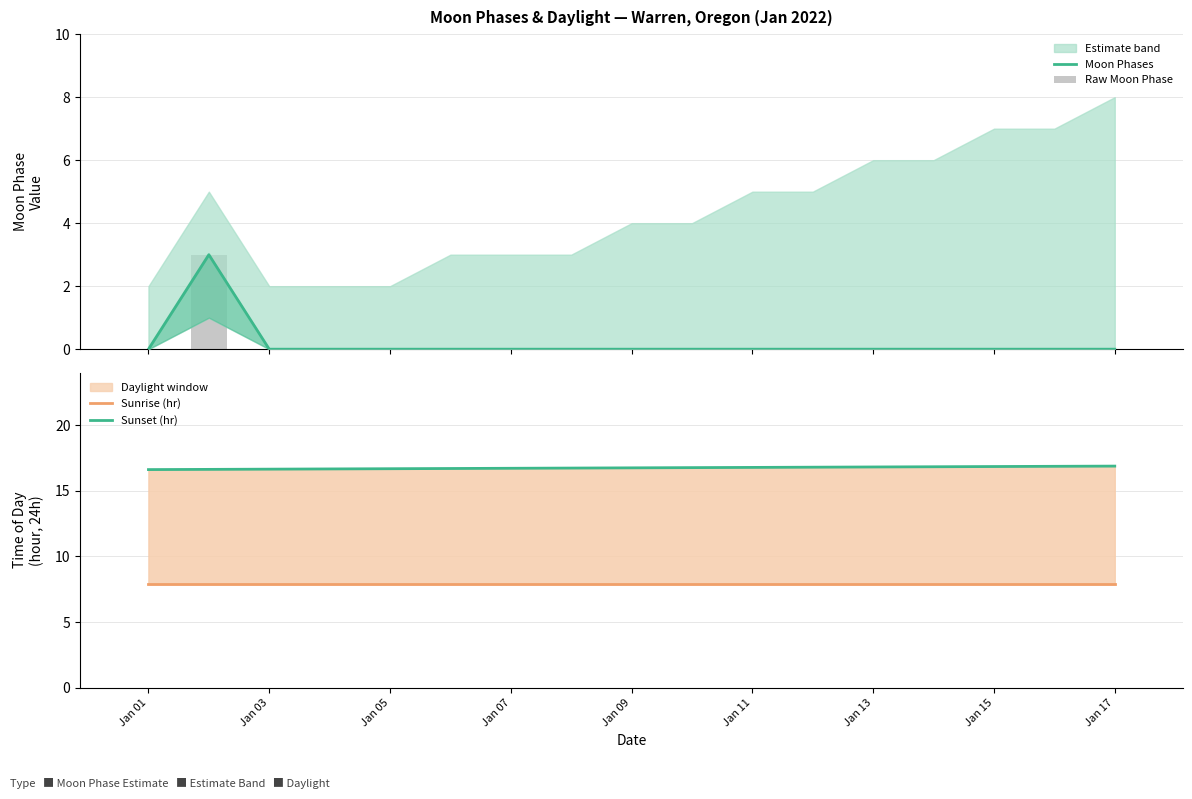

List the series in order of their peak value, lowest first.

Moon Phases, Raw Moon Phase, Sunrise (hr), Sunset (hr)